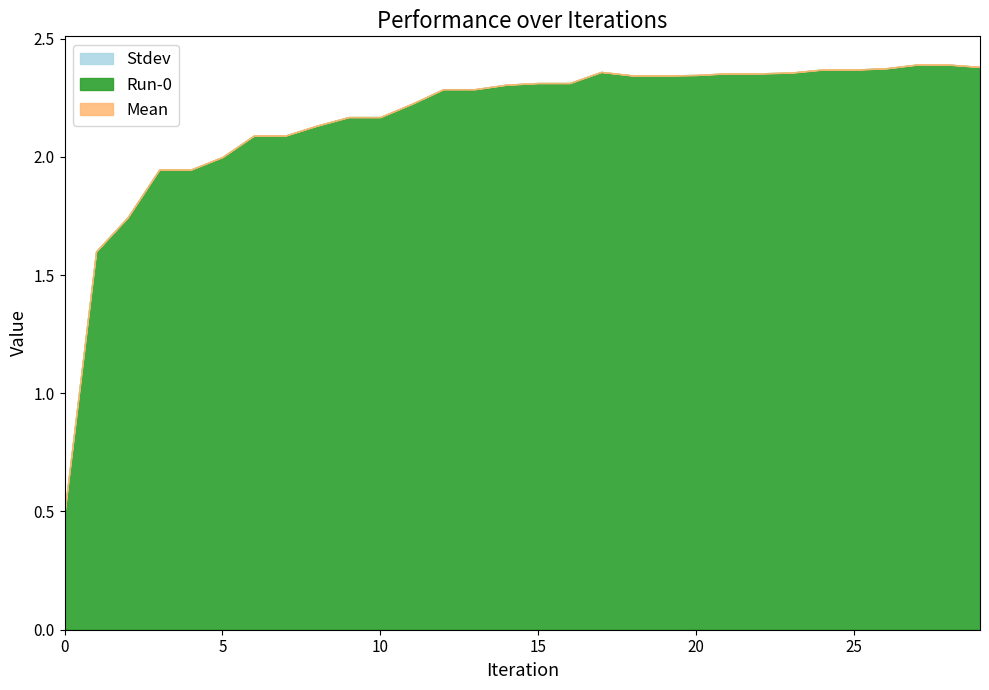

Does the chart display data point markers on the line(s)?

No